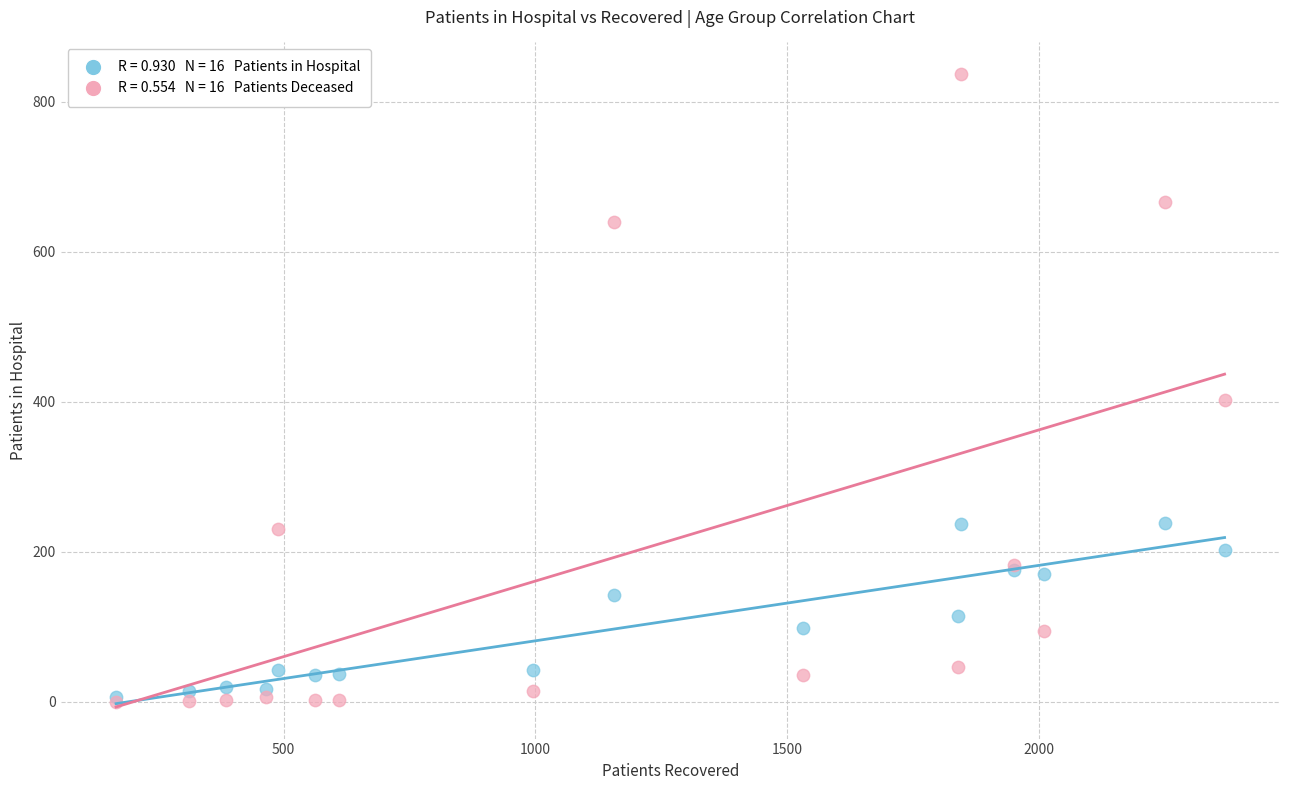

Across all series, what Y value is closest to 418?

402